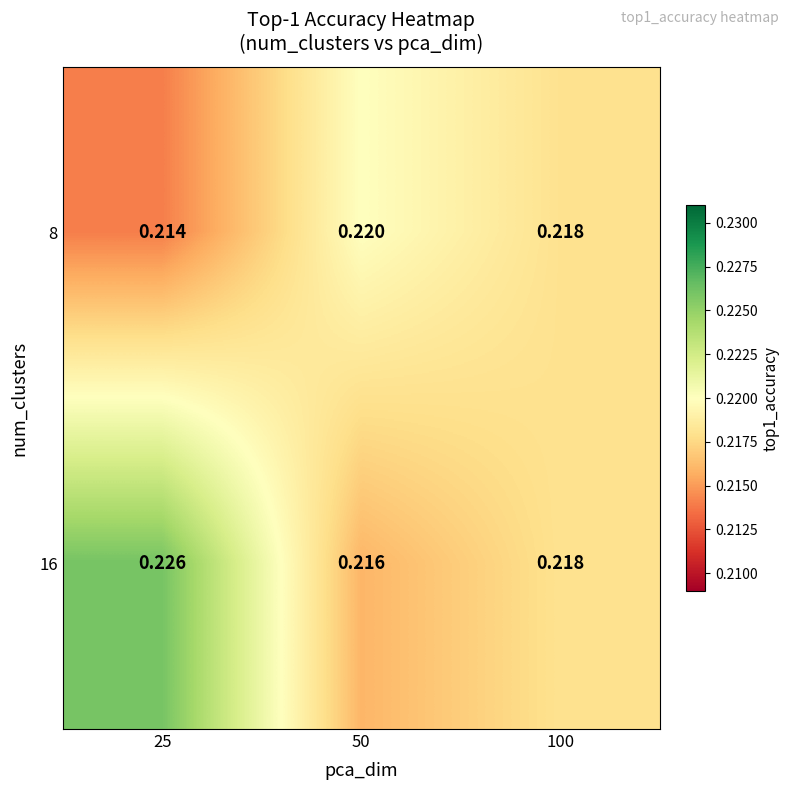

Is the value of 16 at 100 greater than the value of 8 at 25?

Yes